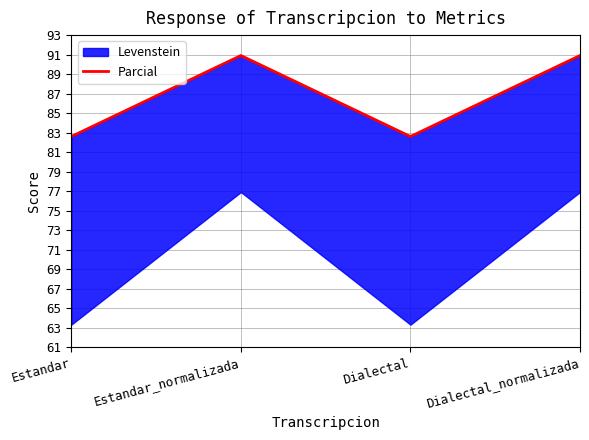

At which category does the data reach its first local valley?

Dialectal